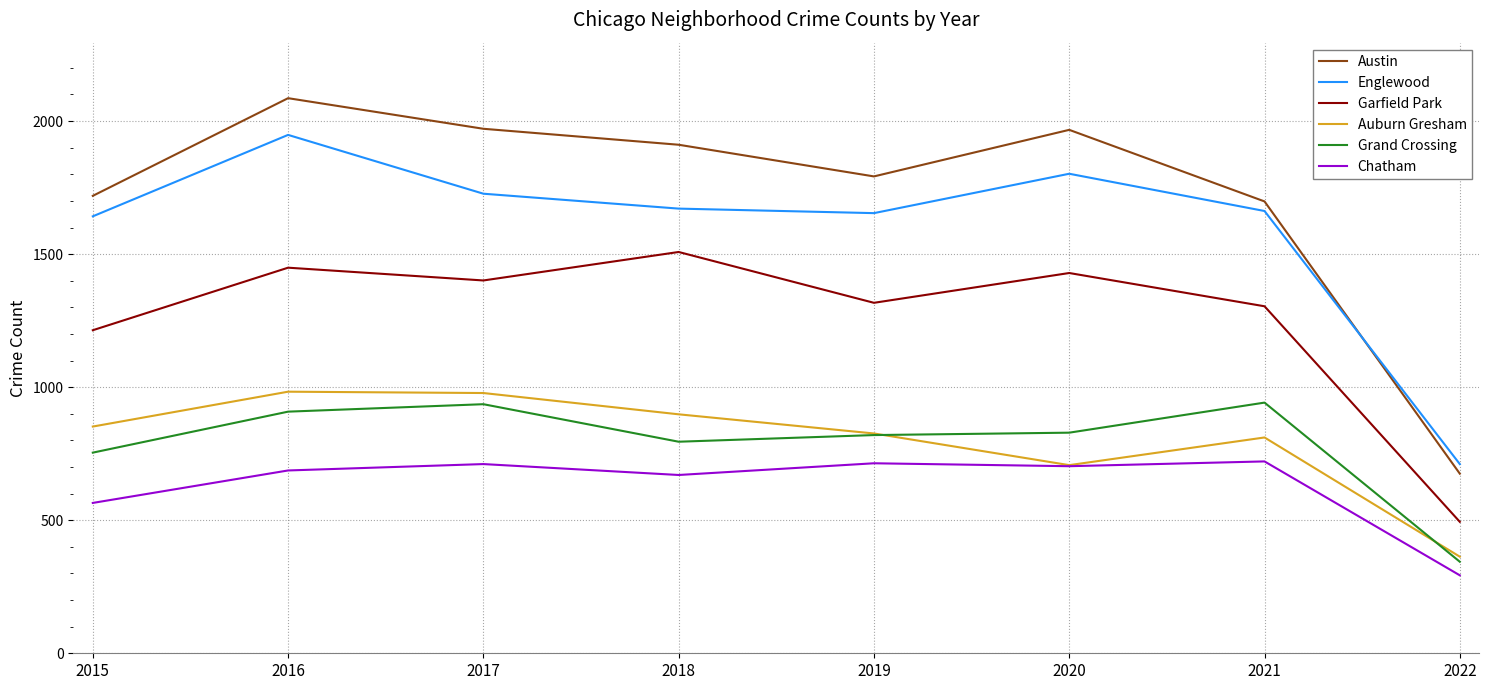

Between 2017 and 2022, which series saw the biggest shift?

Austin